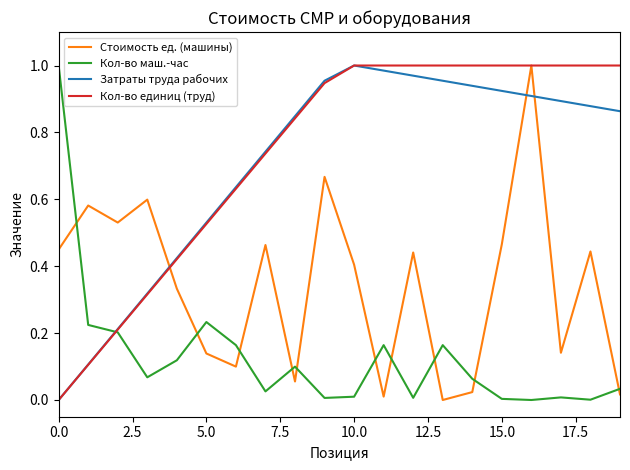

Which series ends up on top after the final intersection of Стоимость ед. (машины) and Затраты труда рабочих?

Затраты труда рабочих